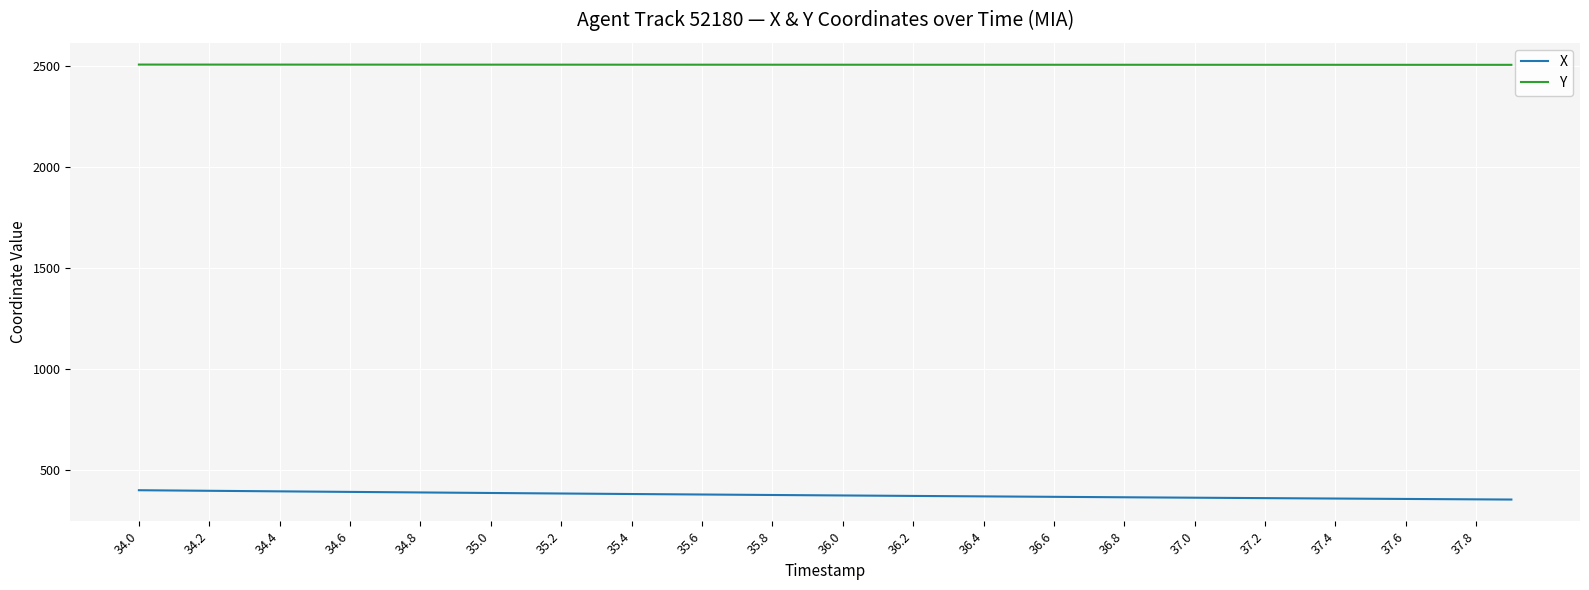

List the series in order of their overall mean, highest first.

Y, X